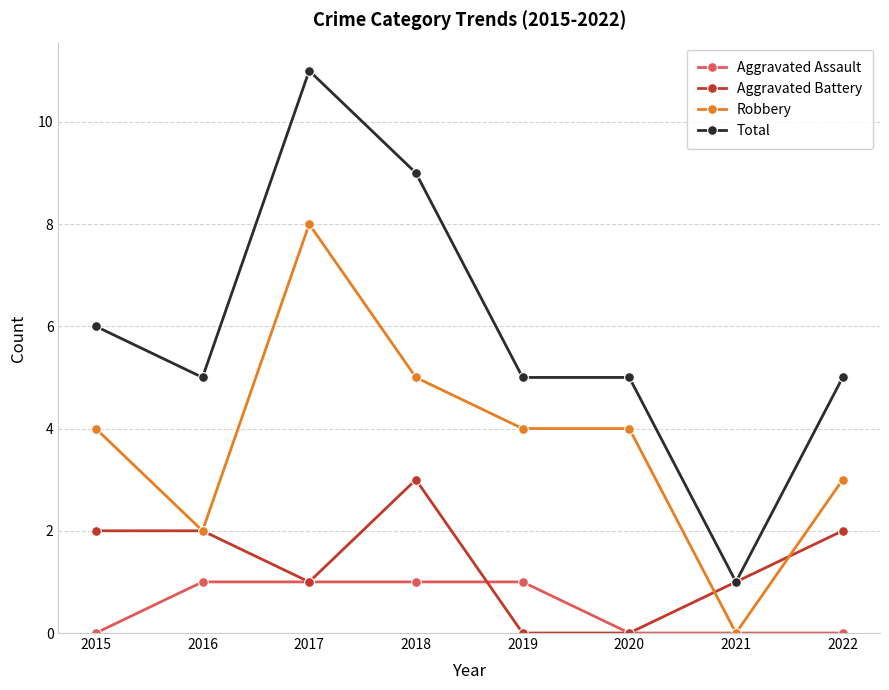

How many series are shown in this chart?

4